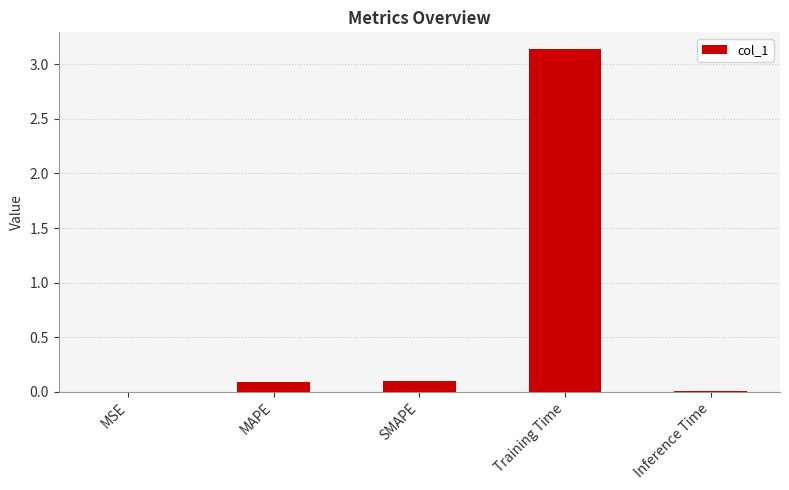

Which has a higher value, MAPE or Inference Time?

MAPE